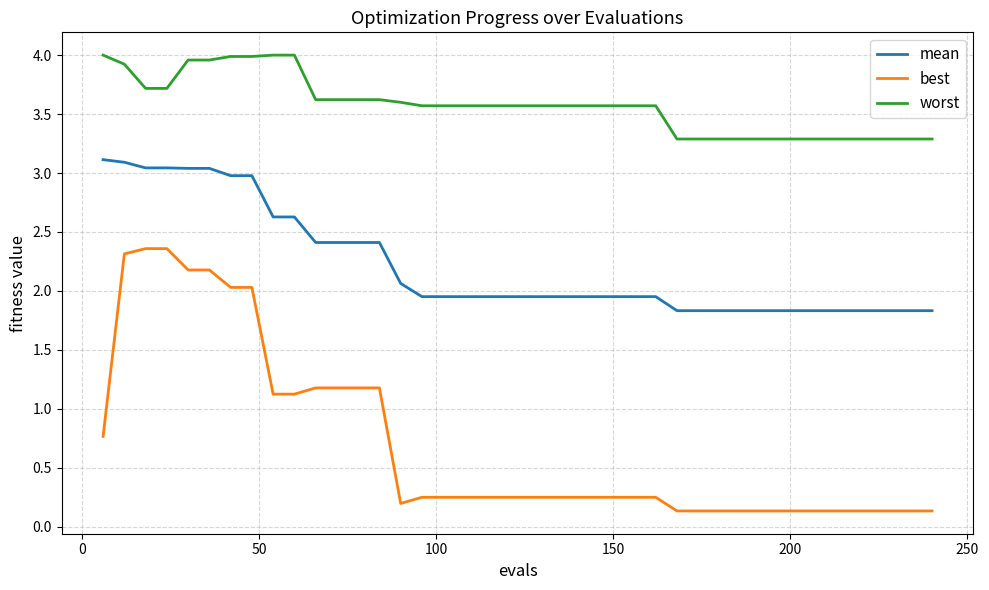

How many categories are shown in the chart?

40